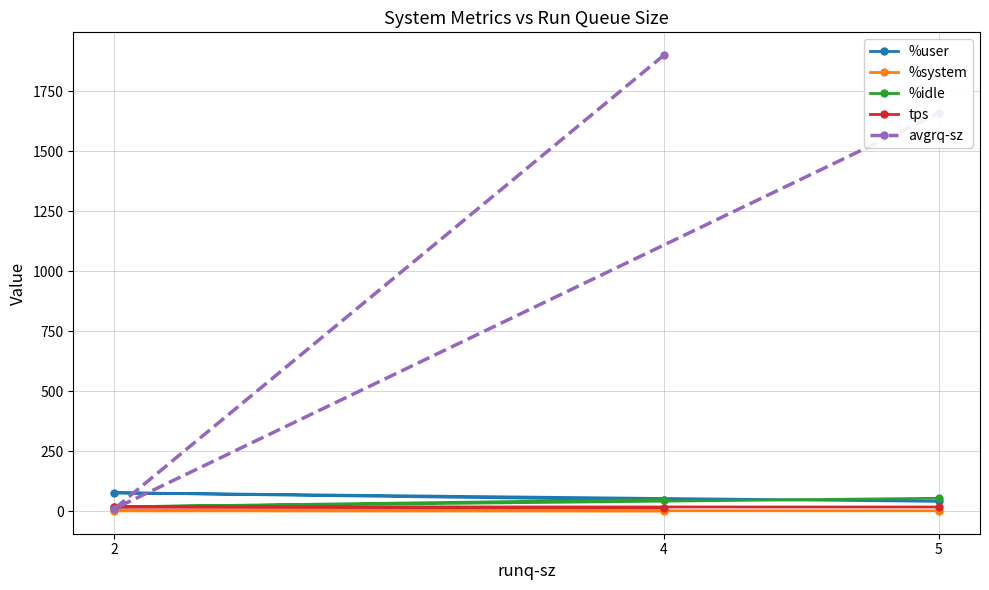

How many series are shown in this chart?

5